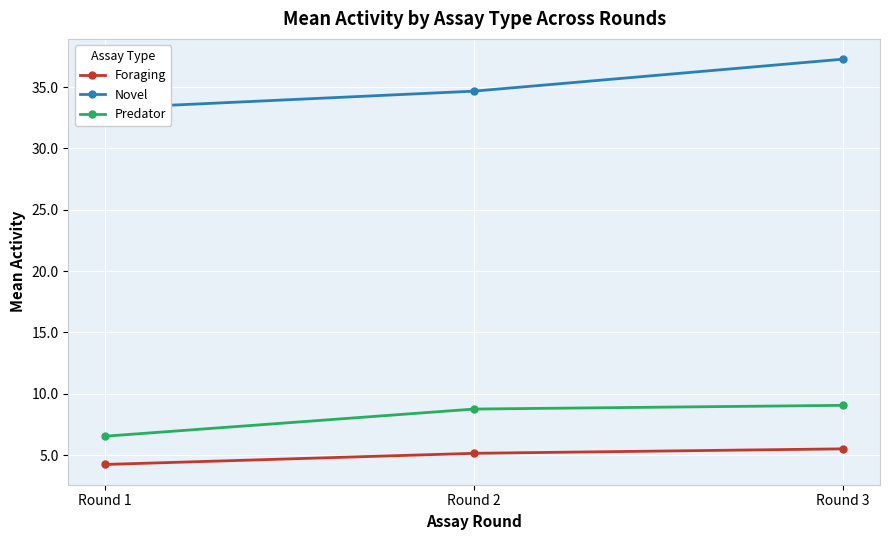

Which series has the largest total across all categories?

Novel